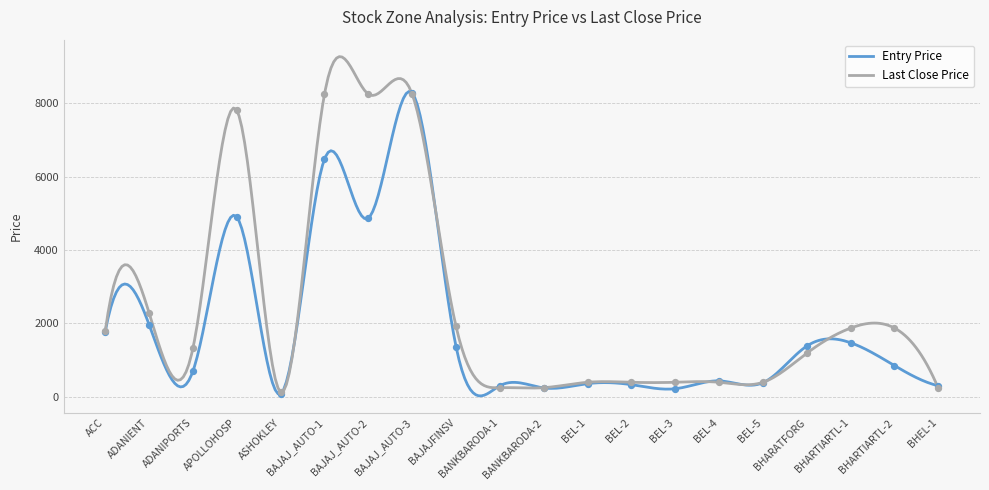

Which series has the largest total across all categories?

Last Close Price